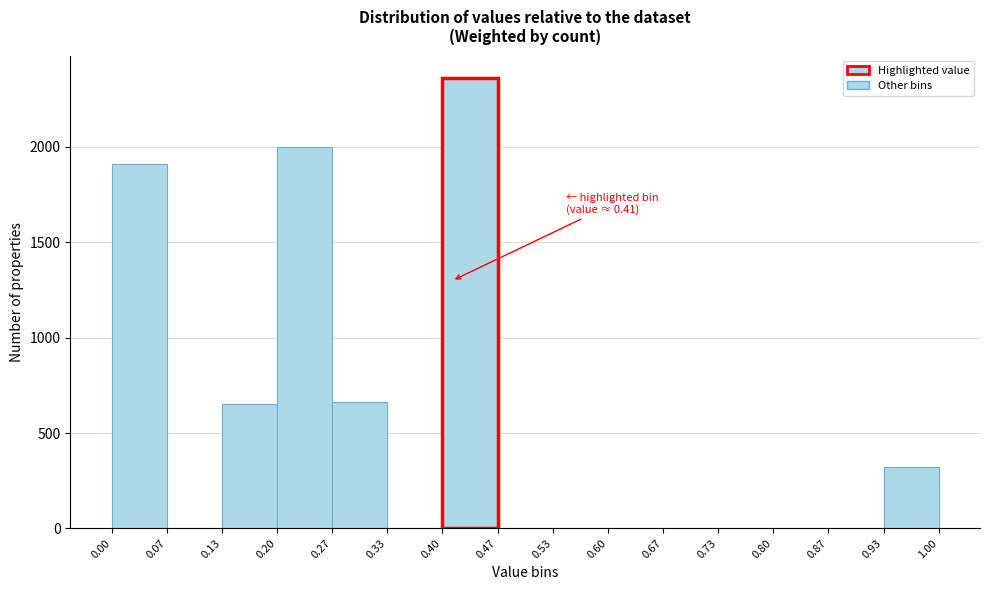

Over which range of the x-axis is the bar tallest?

0.40 to 0.47